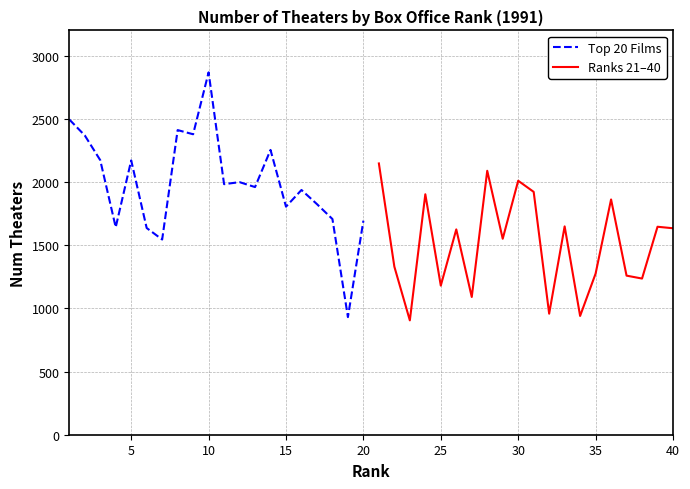

What is the maximum value for Top 20 Films?

2868